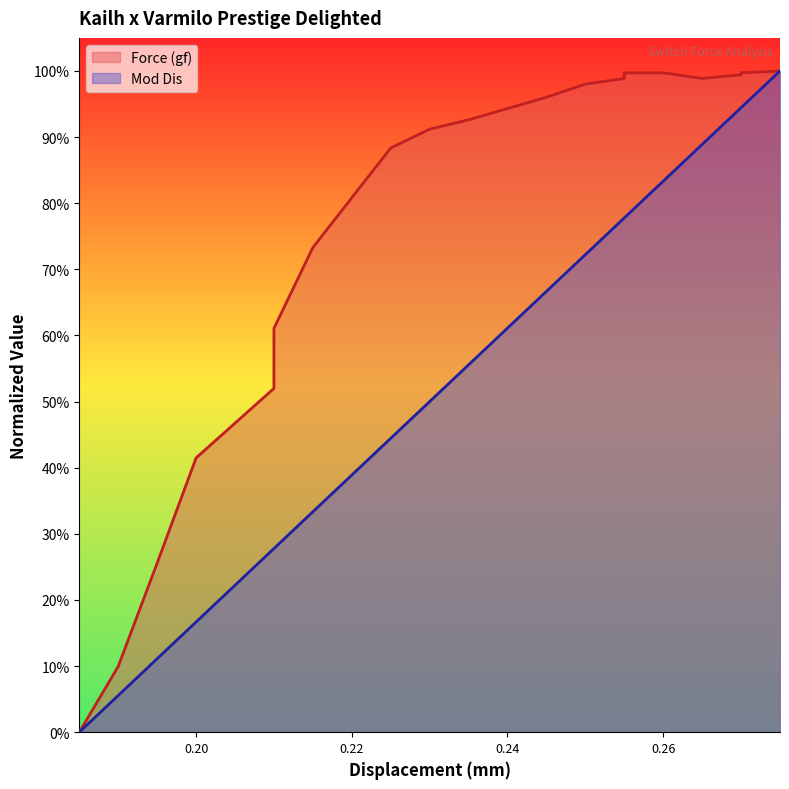

True or false: Mod Dis and Force (gf) intersect in this chart.

False